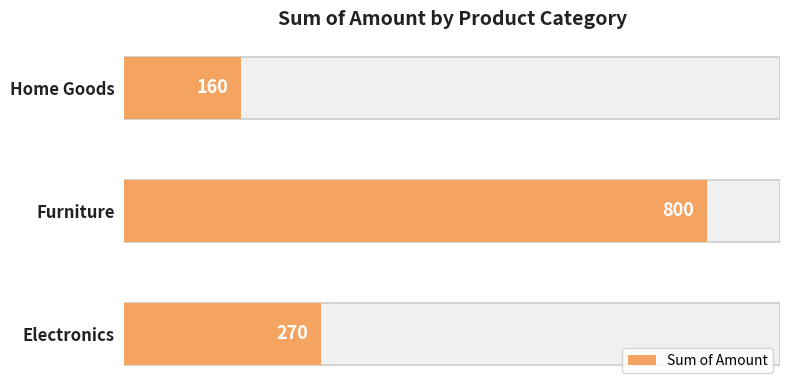

Reading right to left, transcribe all the data shown in this chart.

160	800	270